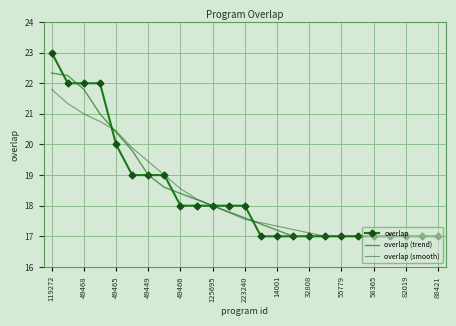

Which series has the widest spread of values?

overlap